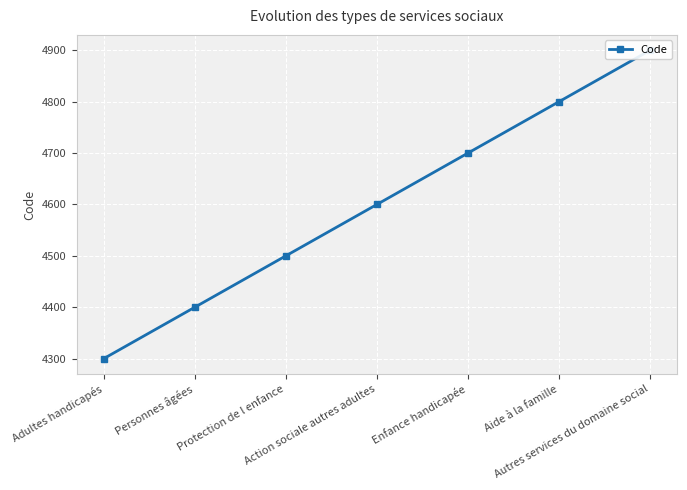

What is the change in value from Action sociale autres adultes to Autres services du domaine social?

+300